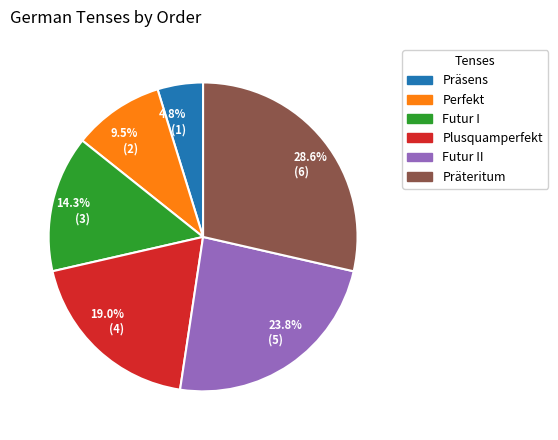

Approximately how many times larger is the value at 9.5% (2) compared to 14.3% (3)?

0.7